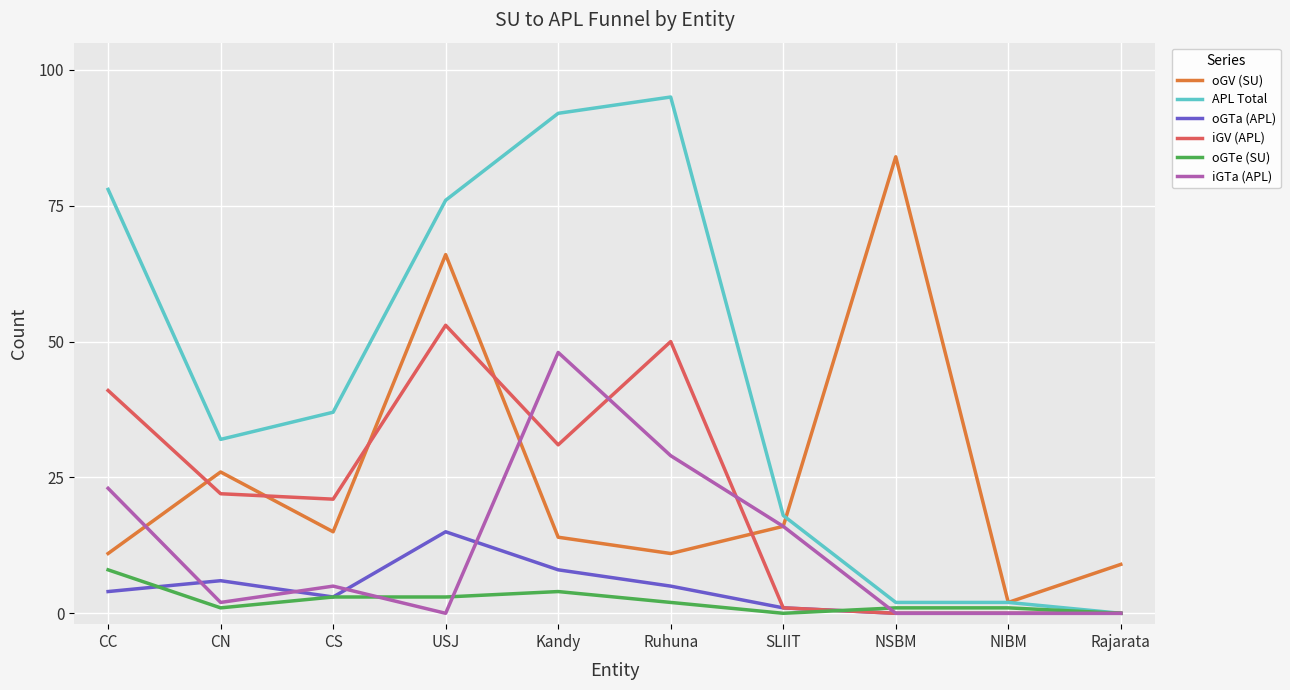

What is the difference between the second highest and minimum values in the iGV (APL) series?

50